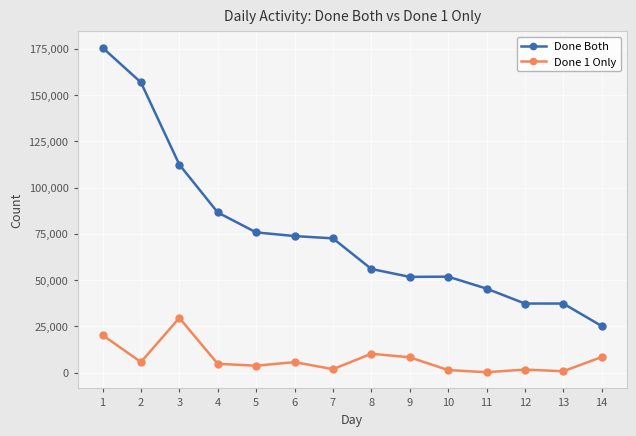

List the series in order of their overall mean, highest first.

Done Both, Done 1 Only